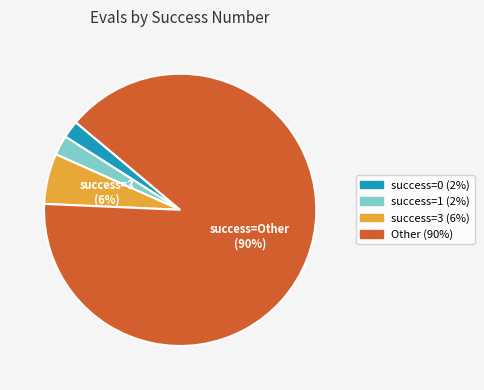

Is there a majority slice in this chart?

Yes